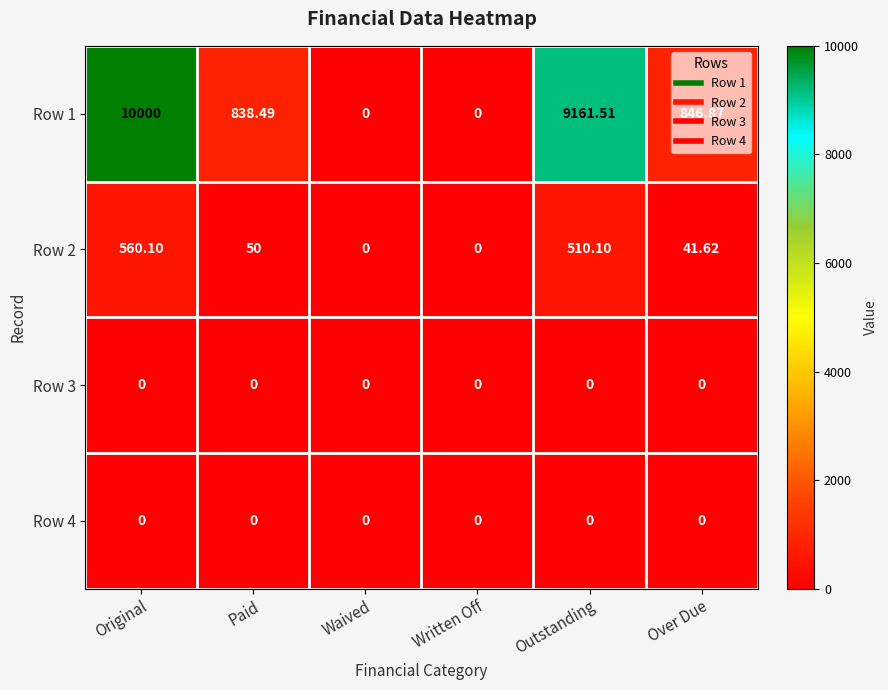

At how many categories does at least one series exceed 8103?

2